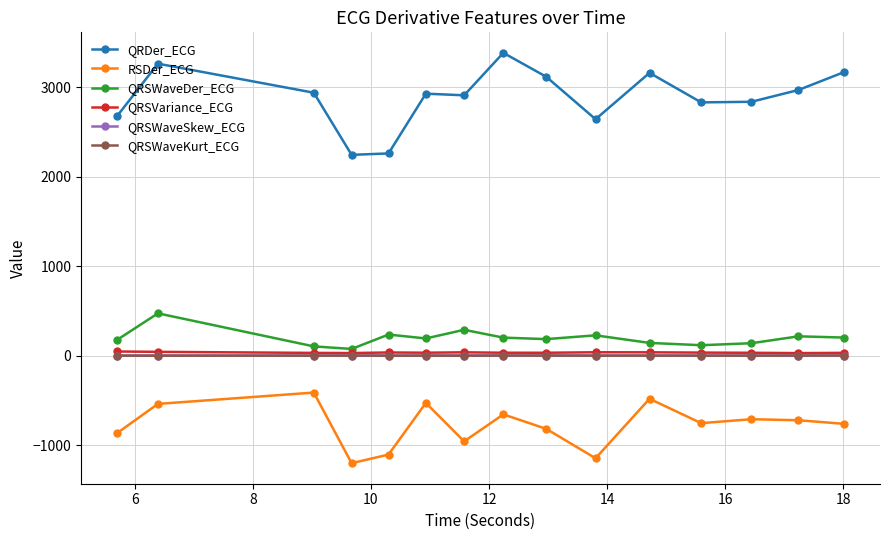

Which series has the widest spread of values?

QRDer_ECG